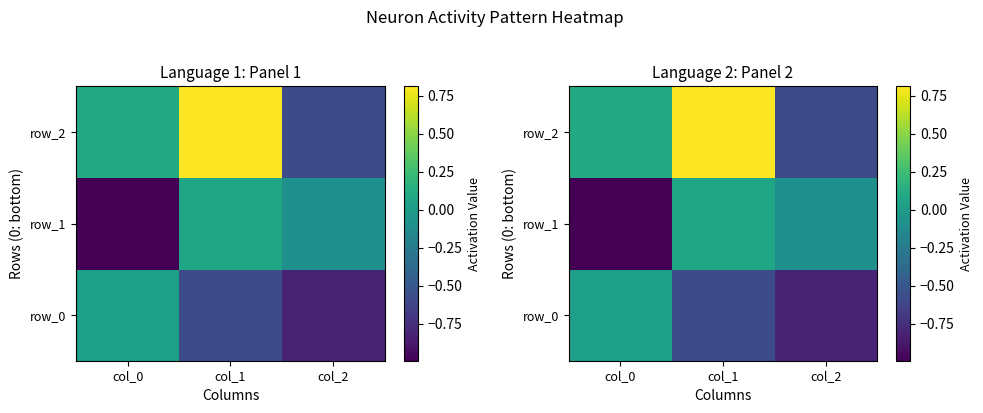

Reading left to right, extract all data points from this chart.

row_0: 0.0	-0.6	-0.8
row_1: -1.0	0.1	-0.1
row_2: 0.1	0.8	-0.6